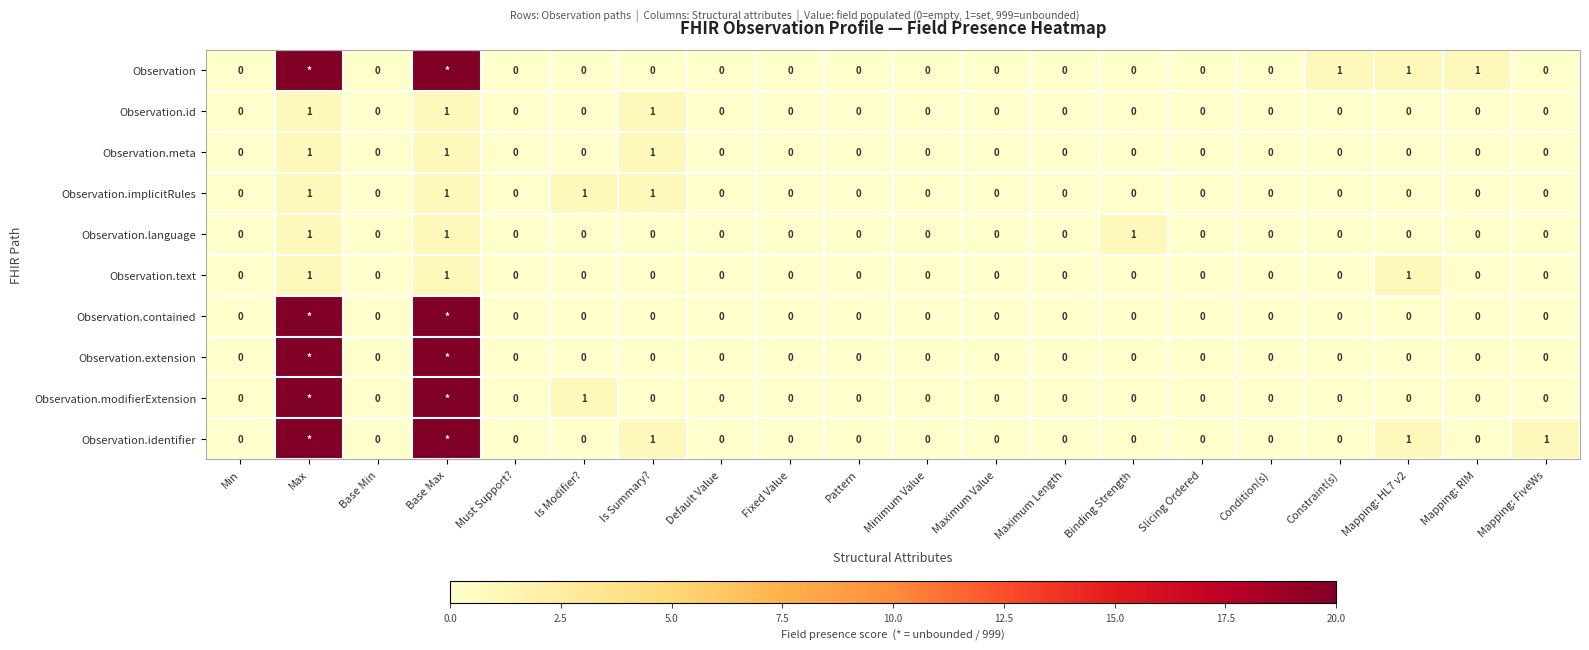

The Observation.language series shows 0 at Pattern. True or false?

True